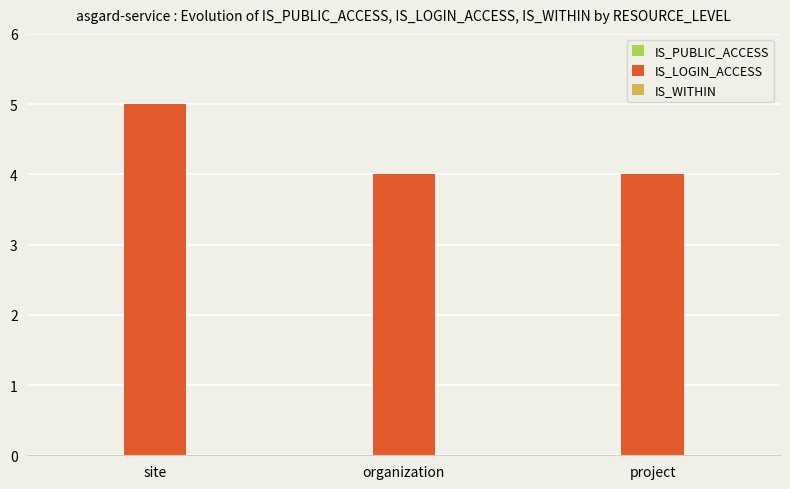

What is the smallest value displayed?

4